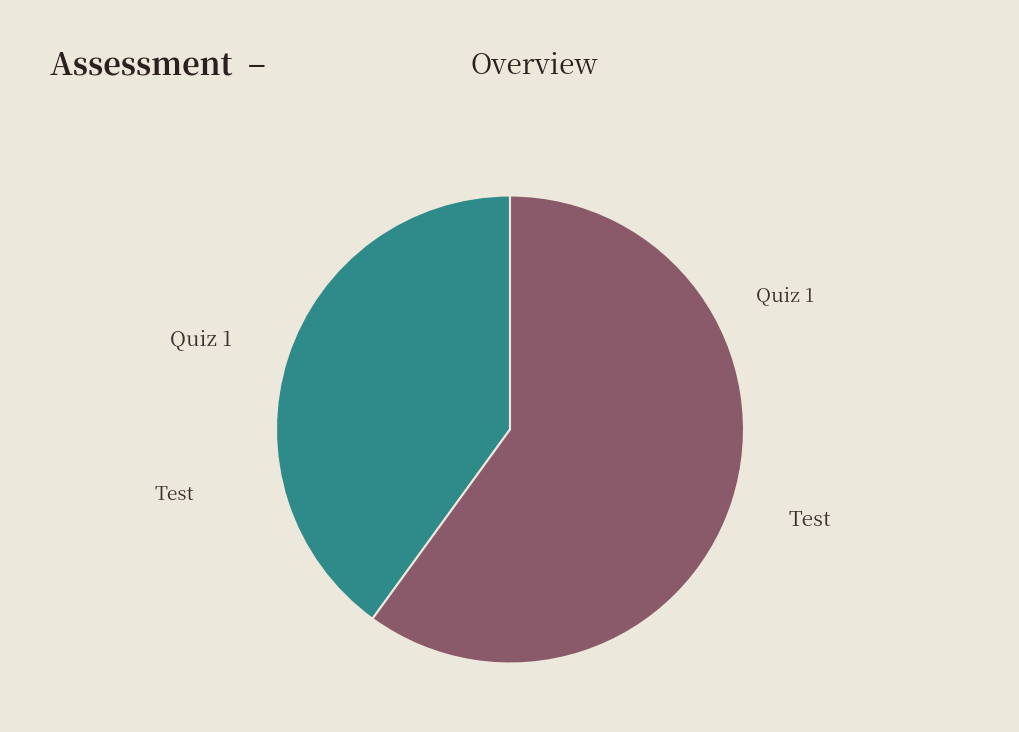

Is there any slice that represents more than half of the pie?

Yes